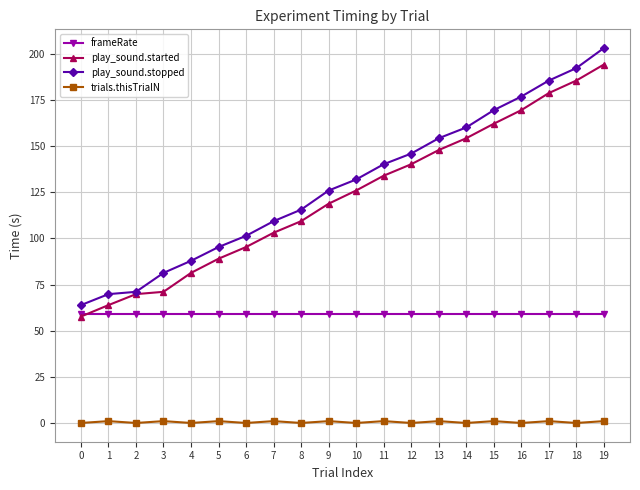

Is the value of frameRate at 11 greater than the value of play_sound.started at 16?

No